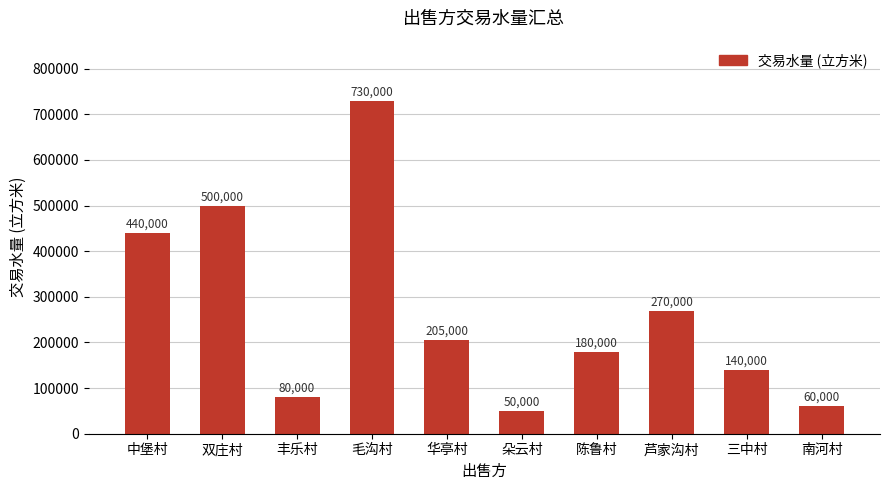

What is the label of the 6th bar from the right?

华亭村